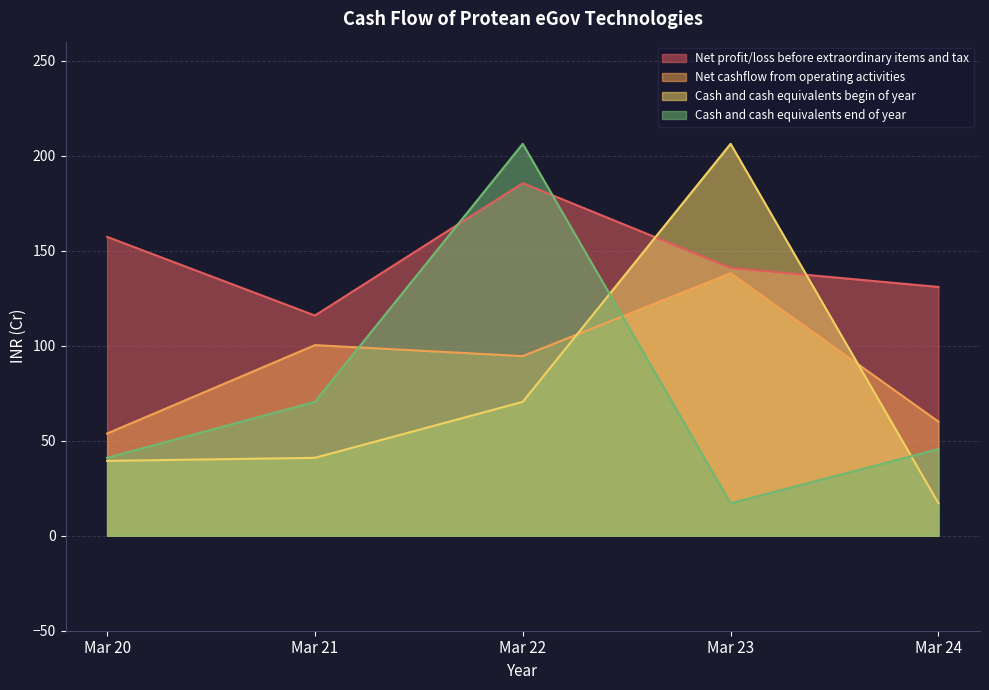

Where is the first local maximum for Net profit/loss before extraordinary items and tax?

Mar 22